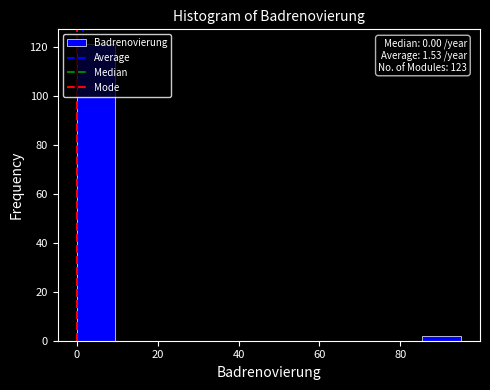

Over which range of the x-axis is the bar tallest?

0.0 to 9.5